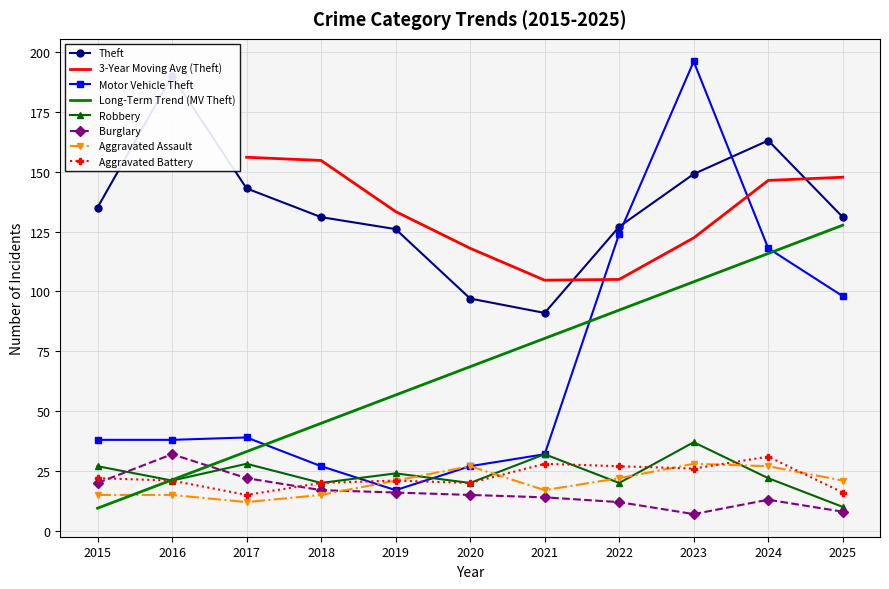

True or false: Aggravated Battery and Burglary cross at least once.

True